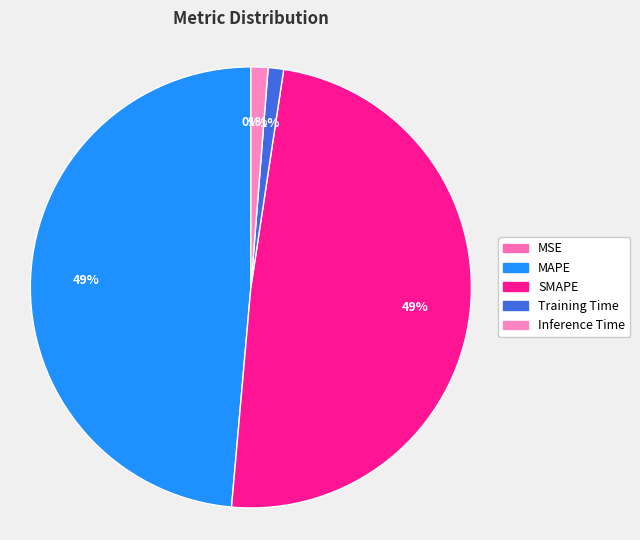

Which slice is the largest?

SMAPE